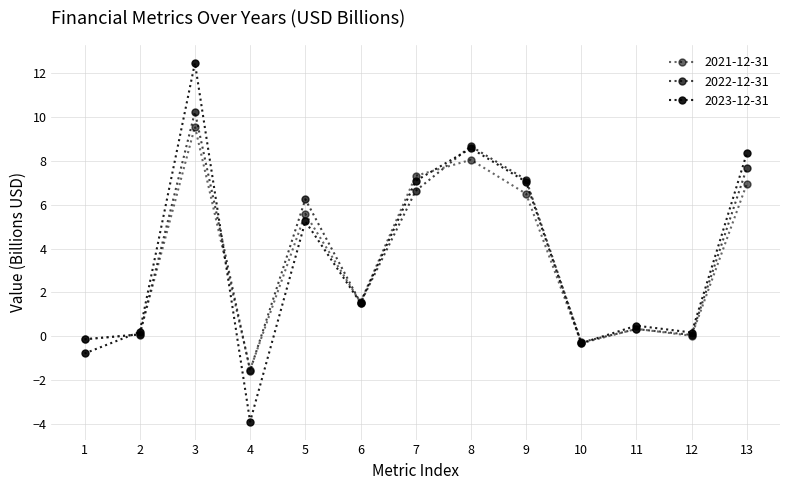

List the series in order of their peak value, highest first.

2023-12-31, 2022-12-31, 2021-12-31